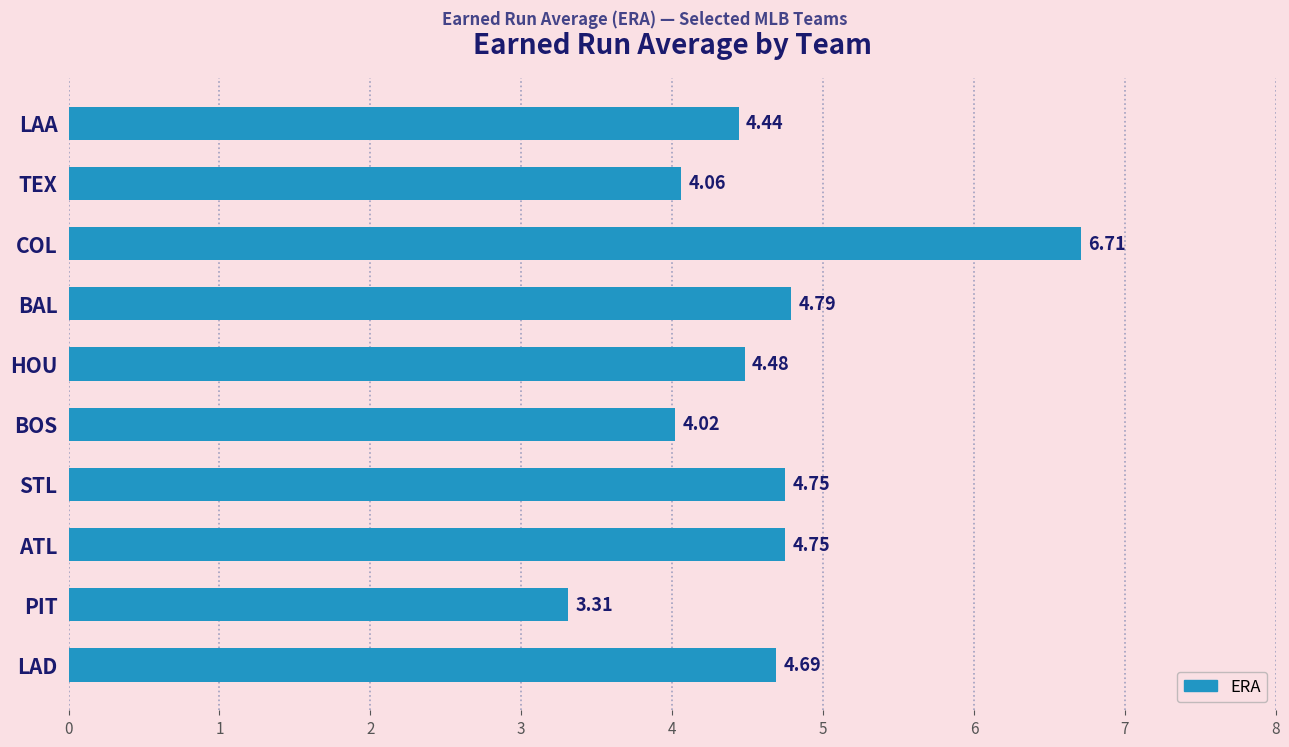

What is the average value?

4.6